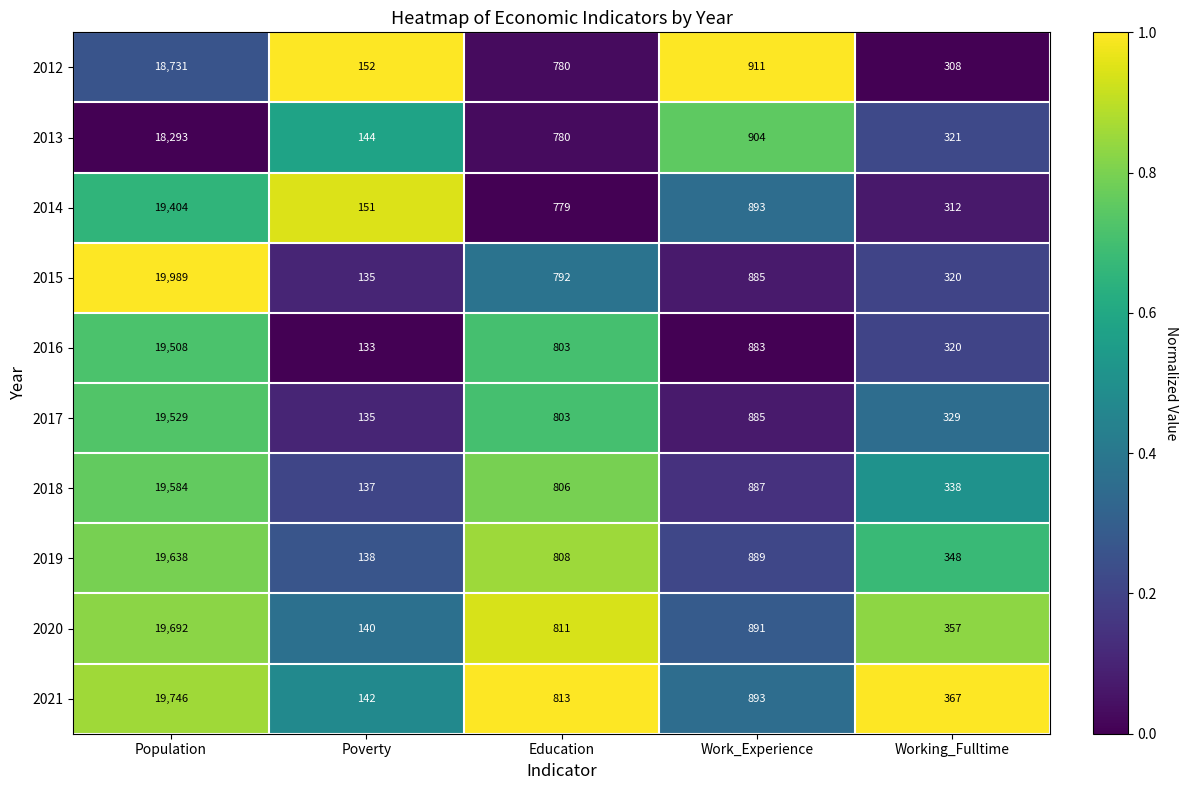

Between Work_Experience and Working_Fulltime, which series saw the biggest shift?

2012